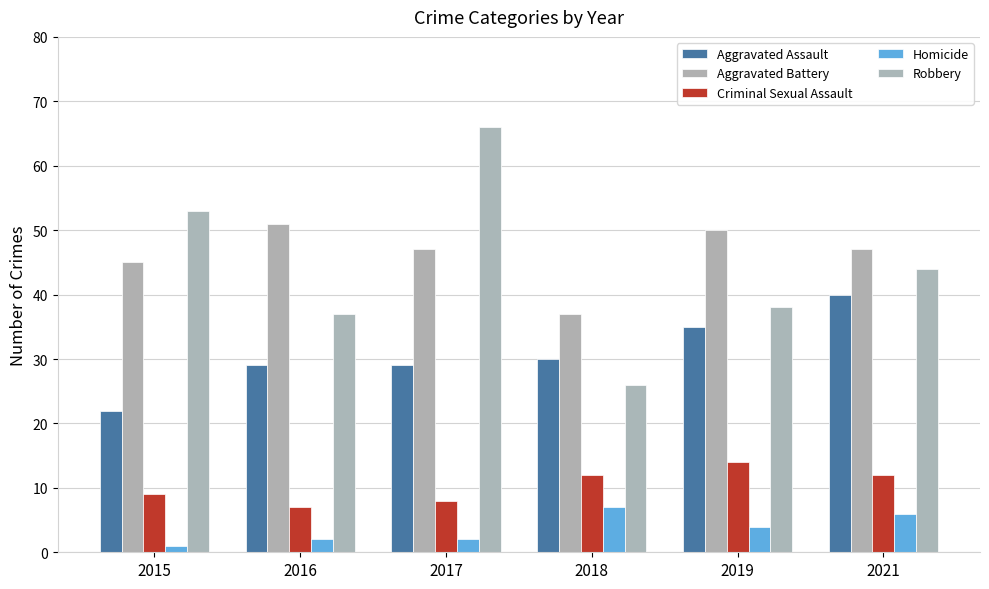

What is the sum of the Criminal Sexual Assault values at 2017 and 2016?

15